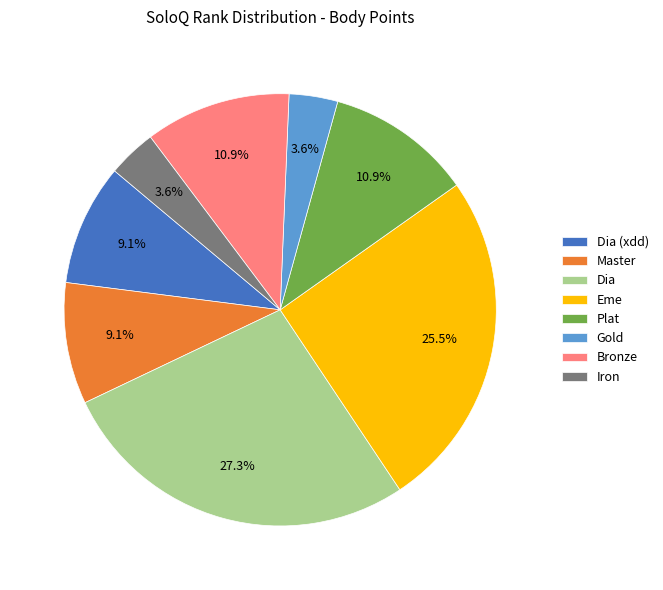

To the nearest percent, what is the difference between the largest and smallest slice percentages?

24%